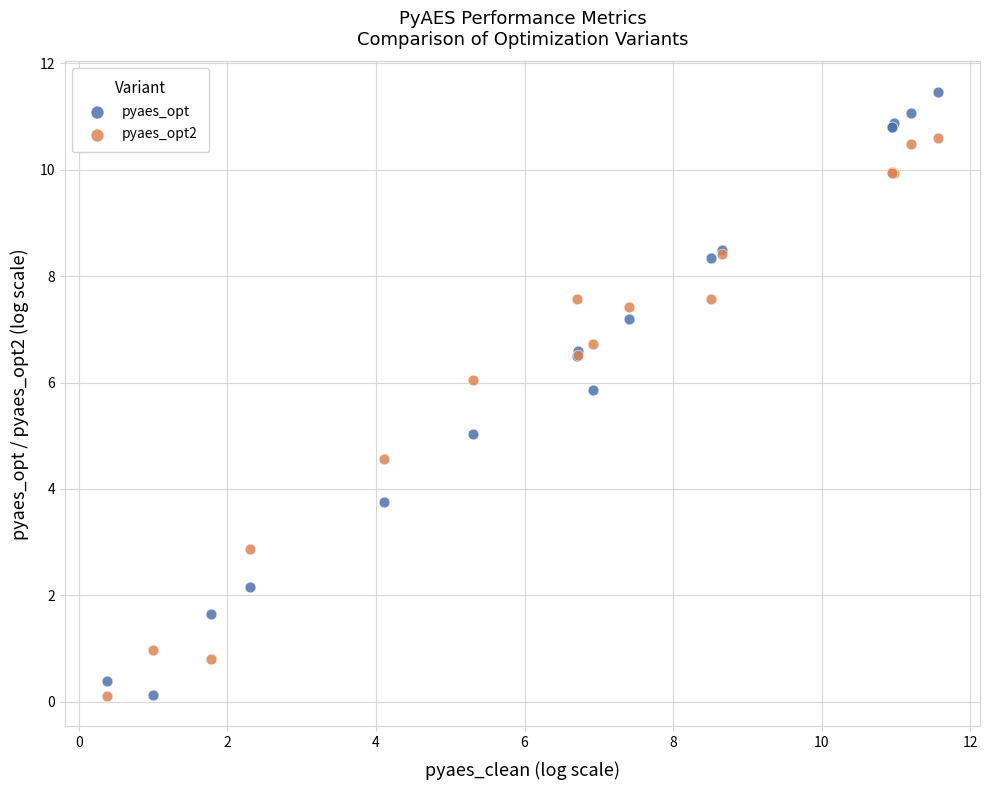

What is the X range (max minus min) for the scatter plot?

11.2